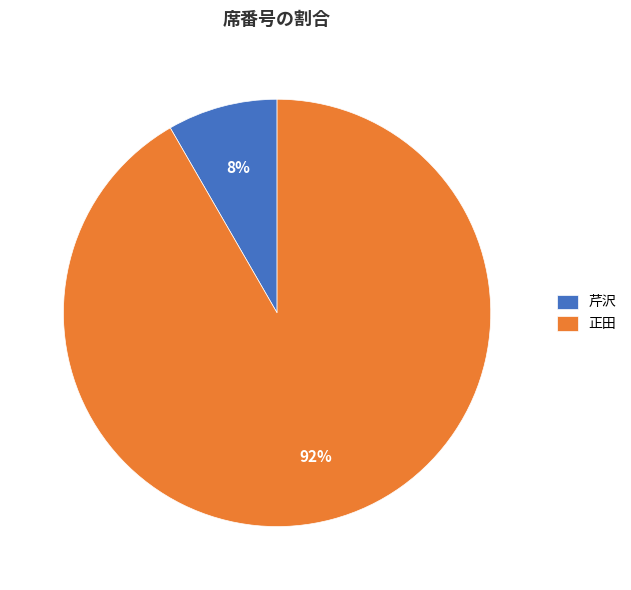

Between 芹沢 and 正田, which is larger?

正田